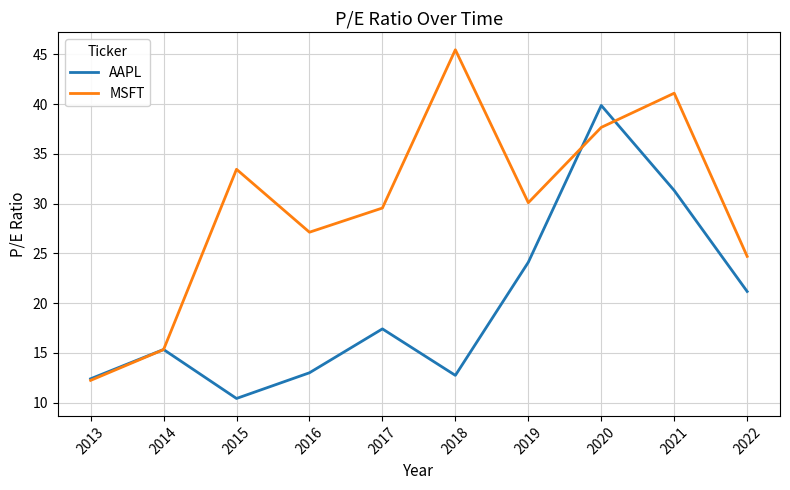

What is the total value across all series at 2018?

58.2